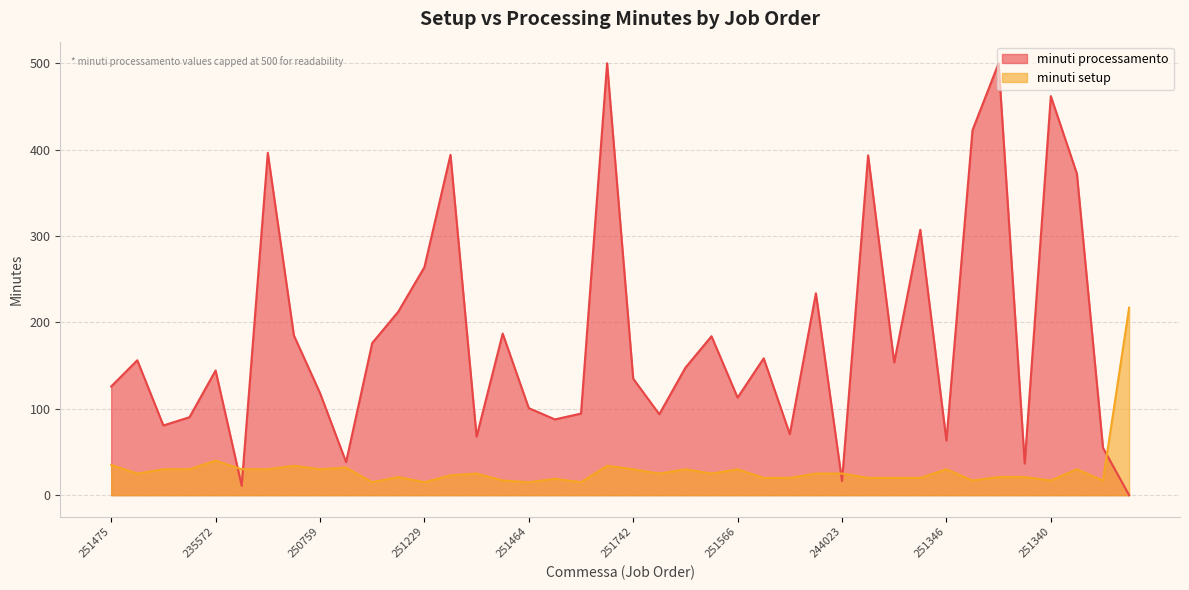

Count the number of categories in the chart.

40